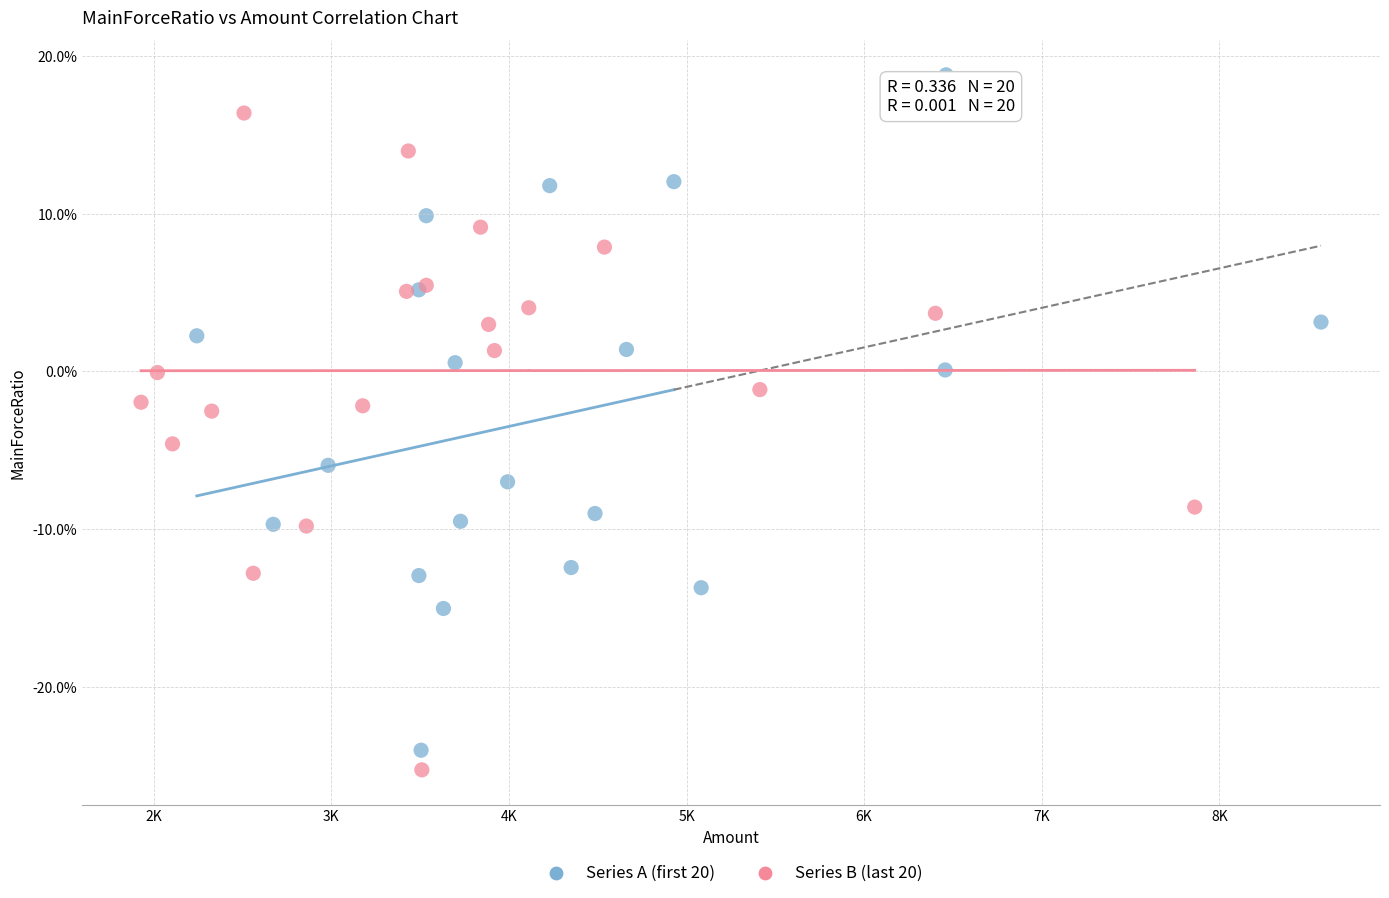

What are all the series names shown in the legend?

Series A (first 20), Series B (last 20)